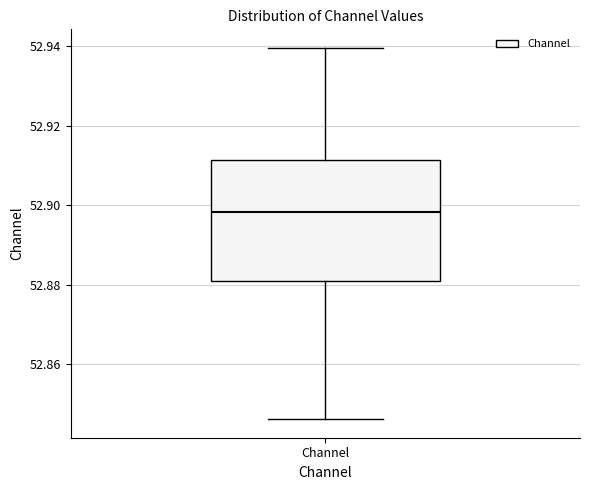

Read this box plot against the y-axis: the position of the median line, the range covered by the box, and the ends of both whiskers. The values are not printed on the chart, so give them approximately, as read against the axis.

median 52.898, box 52.880 to 52.912, whiskers 52.846 to 52.940